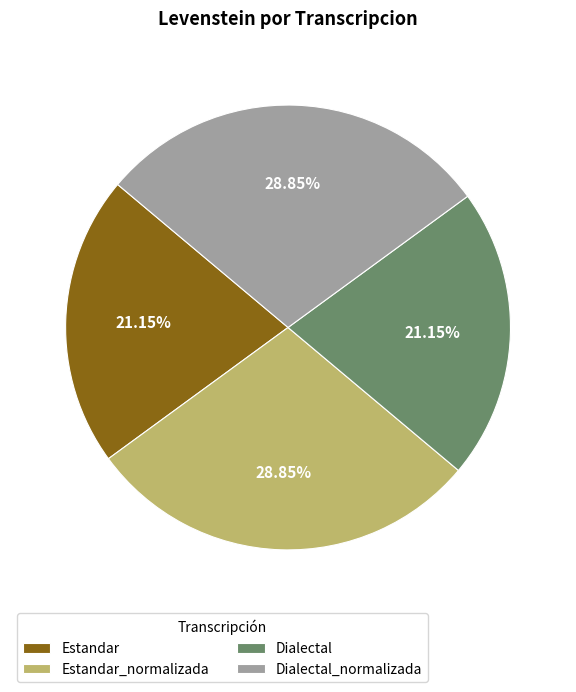

Is Dialectal_normalizada the majority of the pie?

No